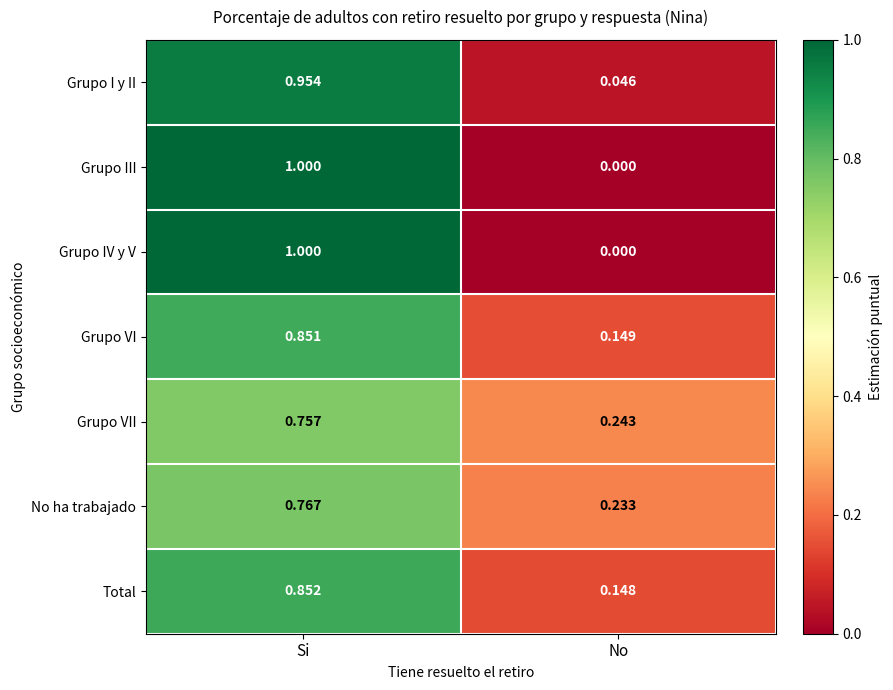

At which category does the chart reach its minimum across all series?

No